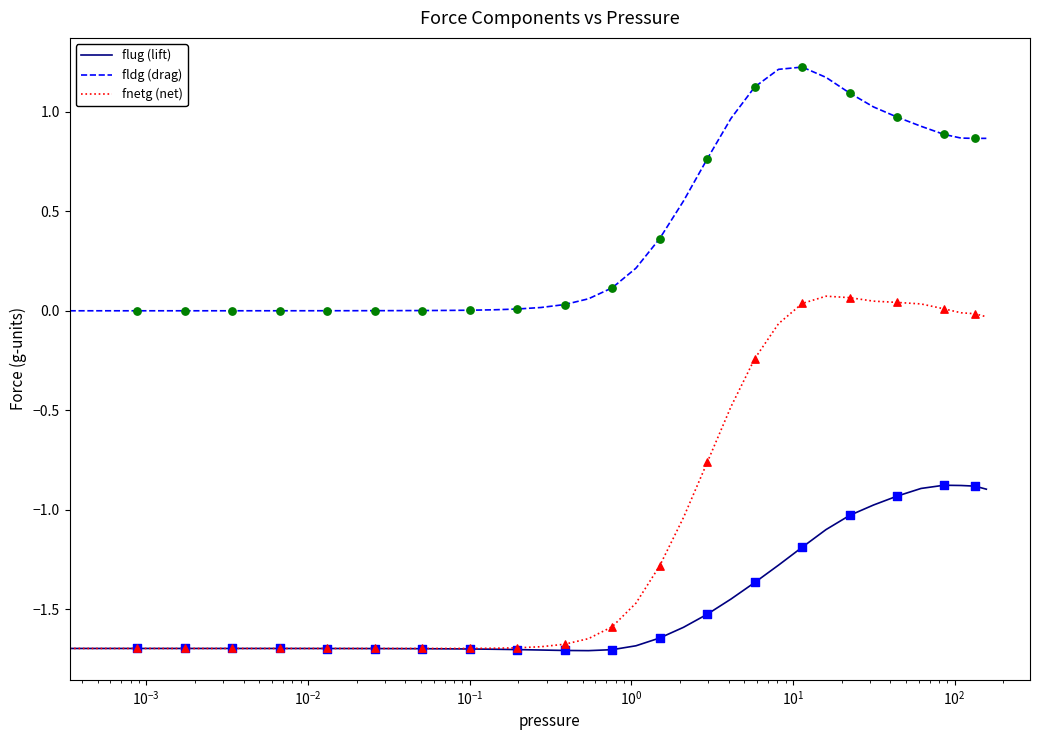

Which series has the largest total across all categories?

fldg (drag)